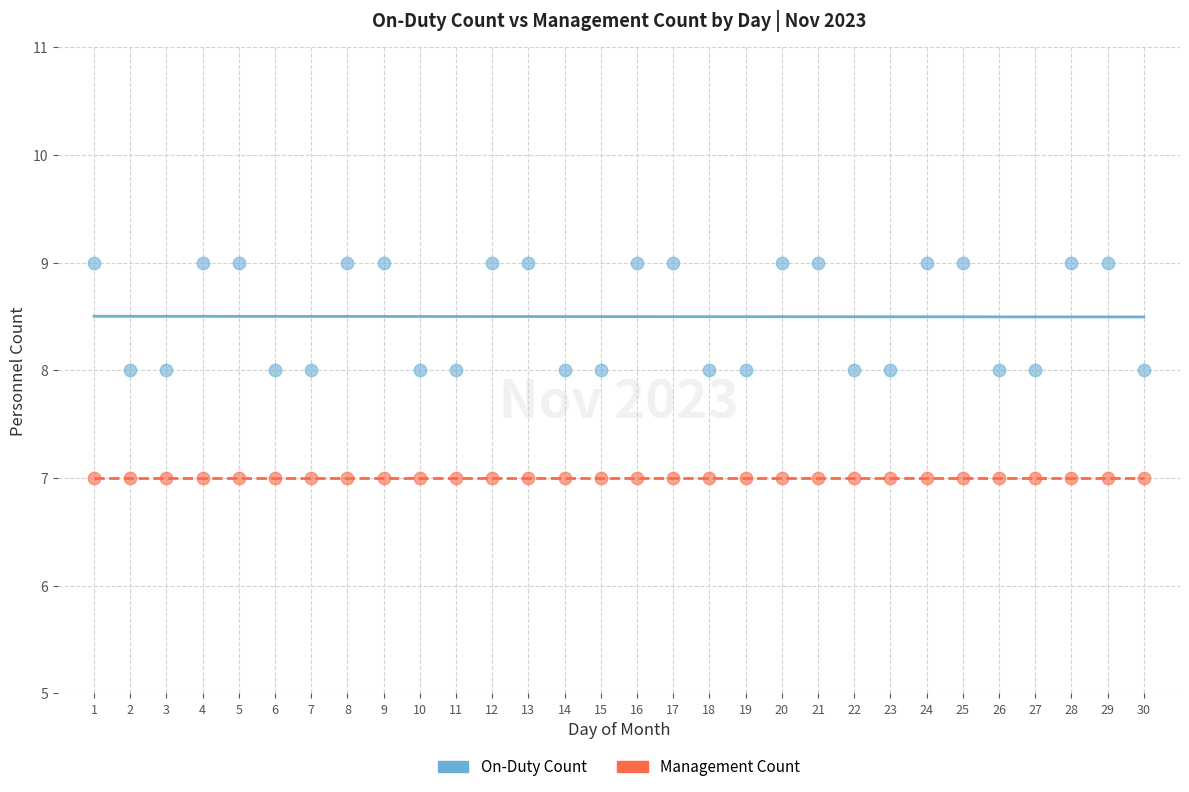

Which series reaches the minimum Y coordinate?

Management Count